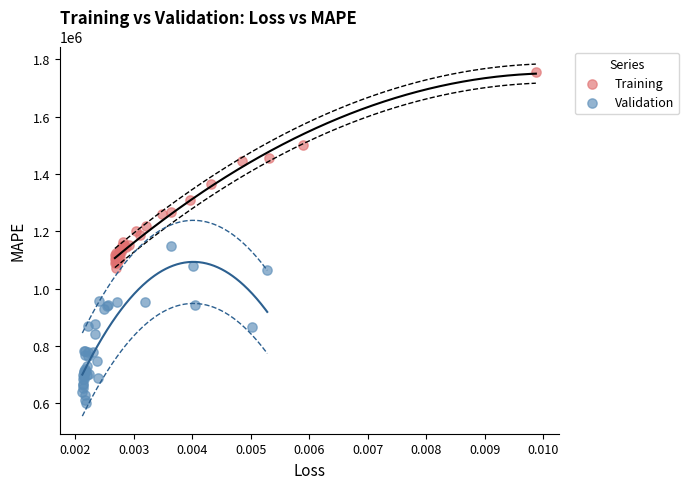

What are all the series names shown in the legend?

Training, Validation